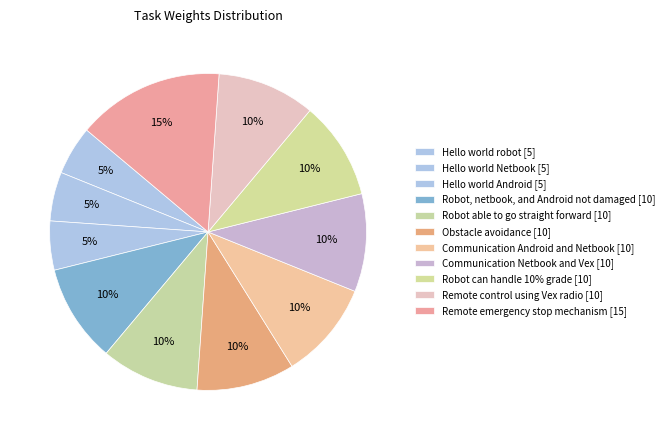

How many segments does this pie chart have?

11